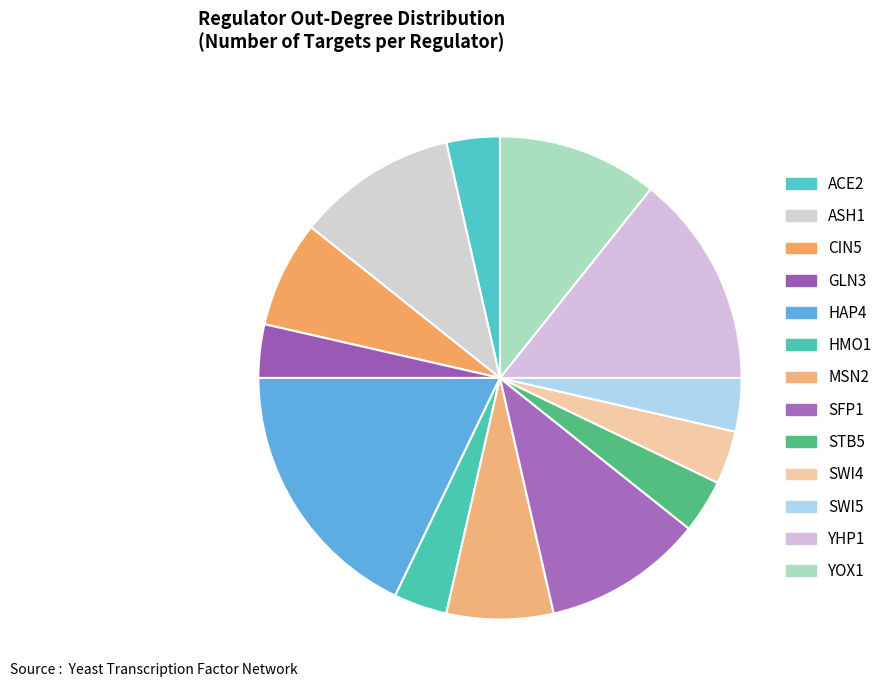

How many segments does this pie chart have?

13